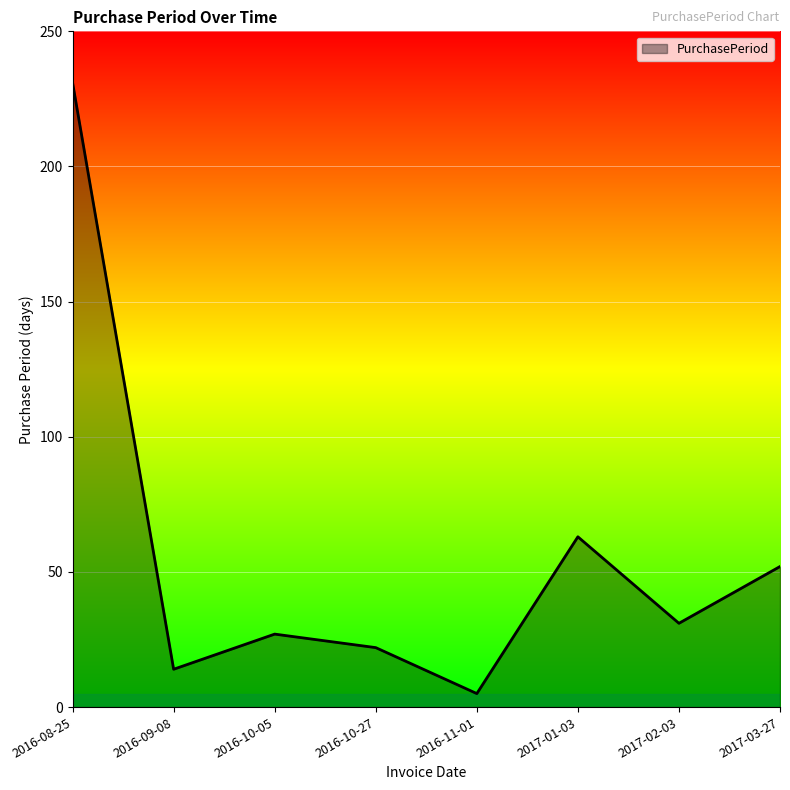

Reading left to right, transcribe all the data shown in this chart.

2016-08-25=231	2016-09-08=14	2016-10-05=27	2016-10-27=22	2016-11-01=5	2017-01-03=63	2017-02-03=31	2017-03-27=52